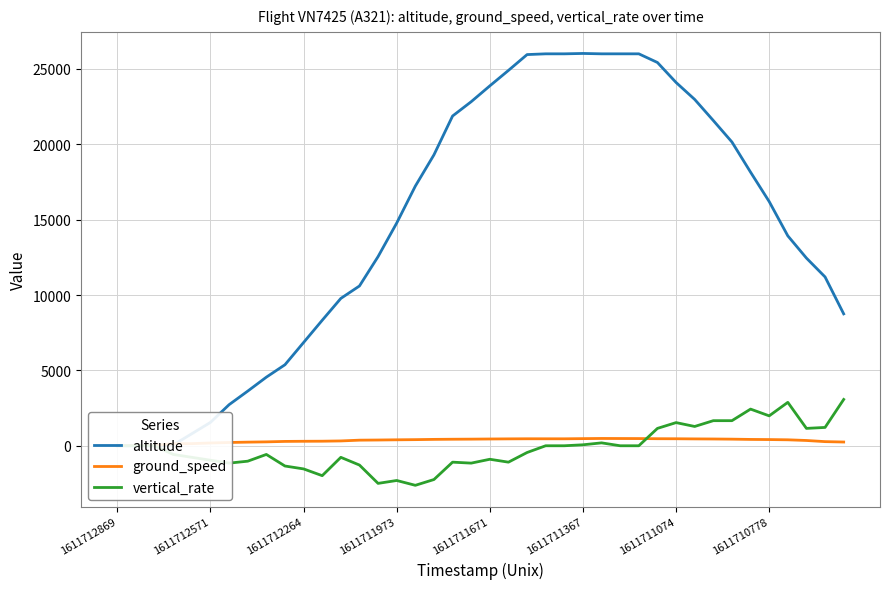

The vertical_rate series shows -3481 at 1611711973. True or false?

False